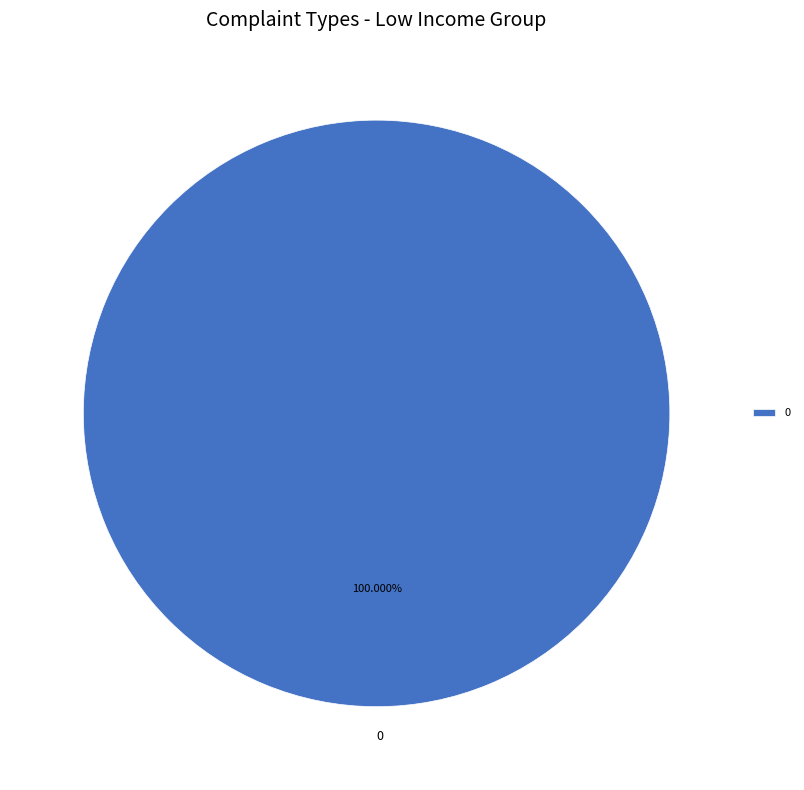

Is there any slice that represents more than half of the pie?

Yes